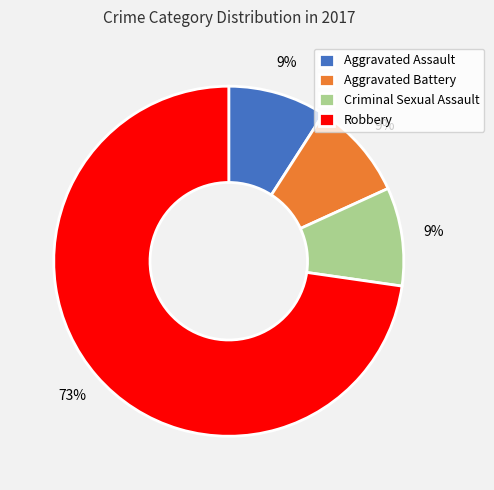

What is the largest slice in the pie chart?

Robbery